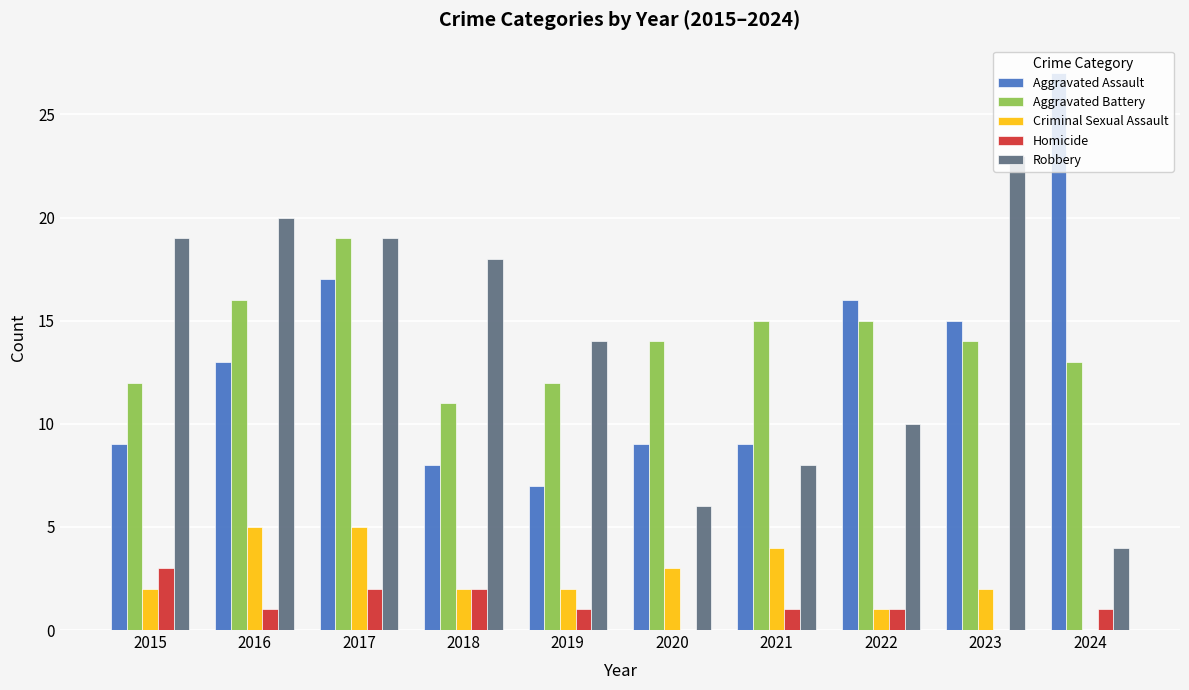

True or false: Aggravated Battery has a value of 19 at 2017.

True